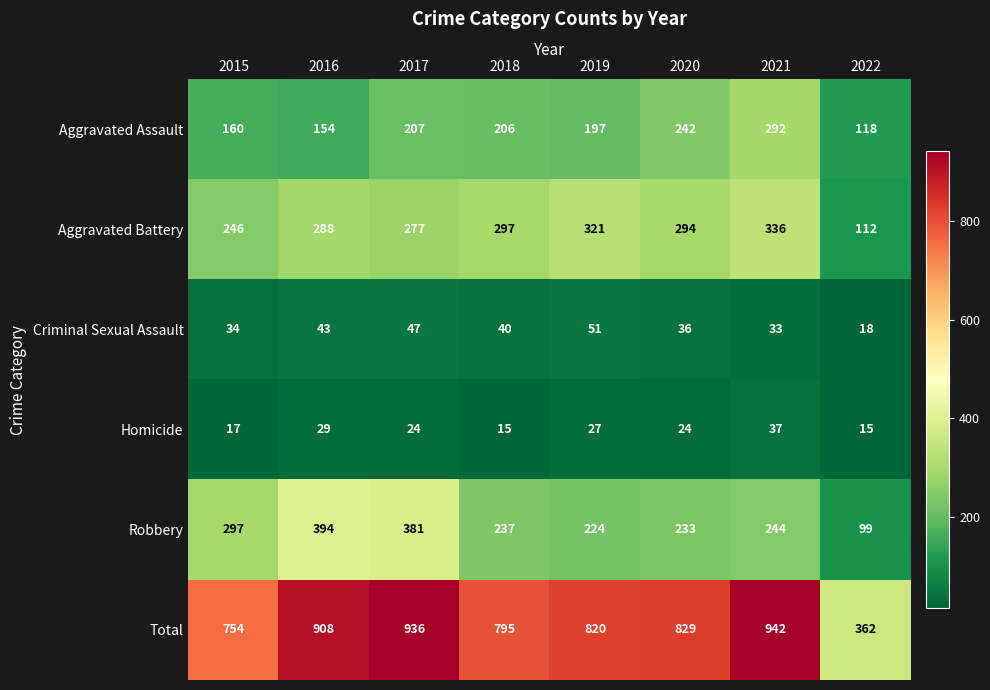

What is the minimum value shown in the chart?

15